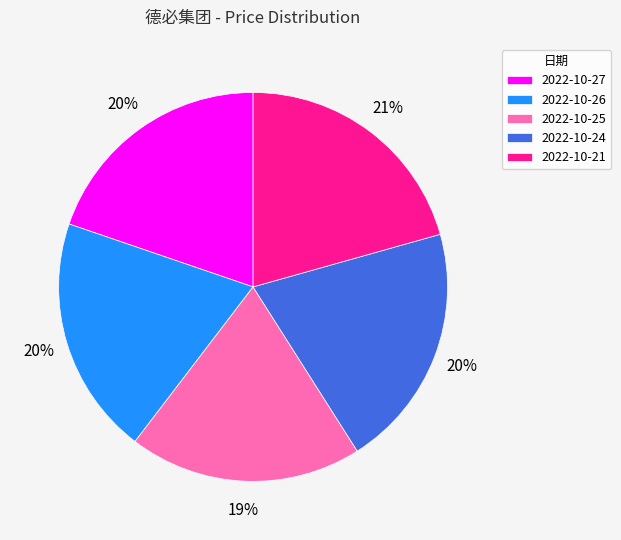

To the nearest percent, what portion does 2022-10-26 represent?

20%